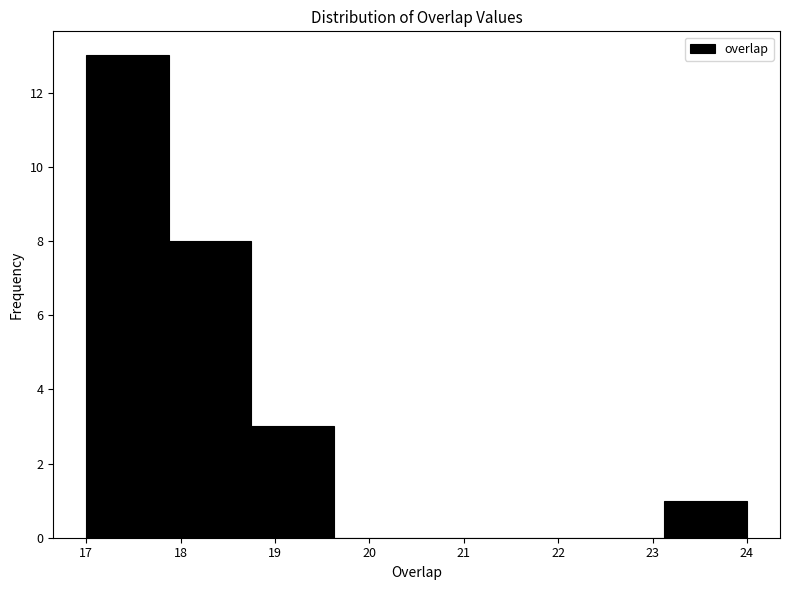

How tall is the bar that spans 17.9 to 18.8 on the x-axis? Neither the bar edges nor the heights are printed on the chart, so give them approximately, as read against the axes.

8